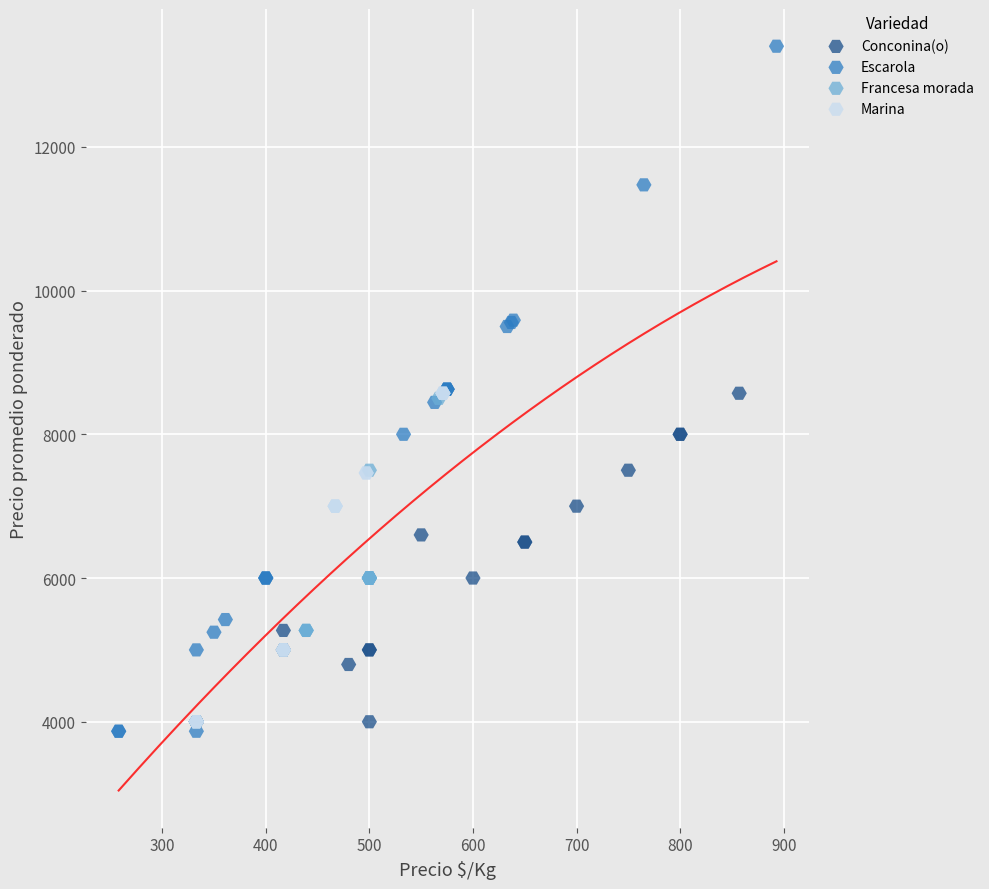

Which series reaches the minimum Y coordinate?

Escarola